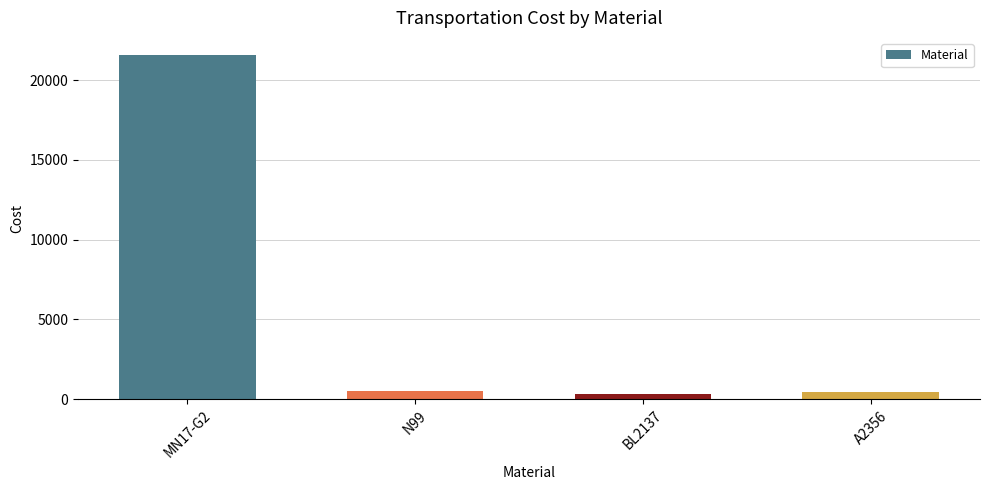

True or false: the data shows 21560 at MN17-G2.

True